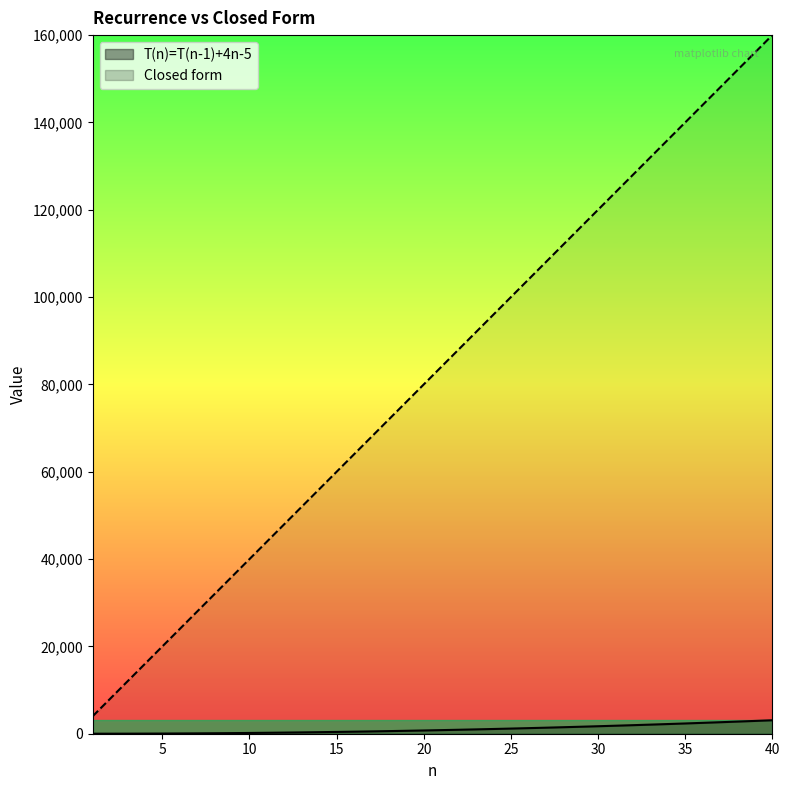

Rank the series by their maximum value, from lowest to highest.

T(n)=T(n-1)+4n-5, Closed form